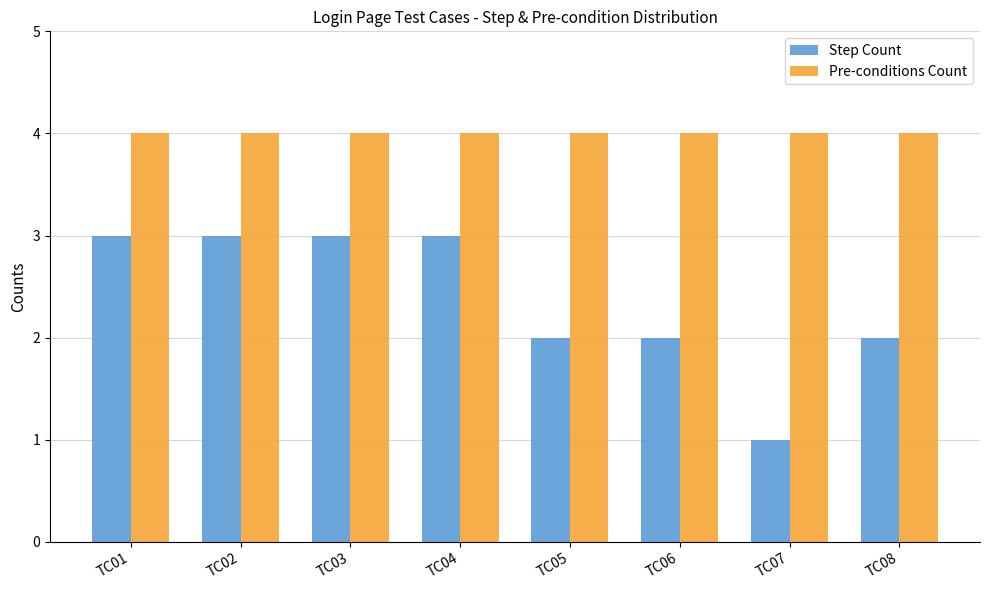

Which series changed the most between TC01 and TC05?

Step Count